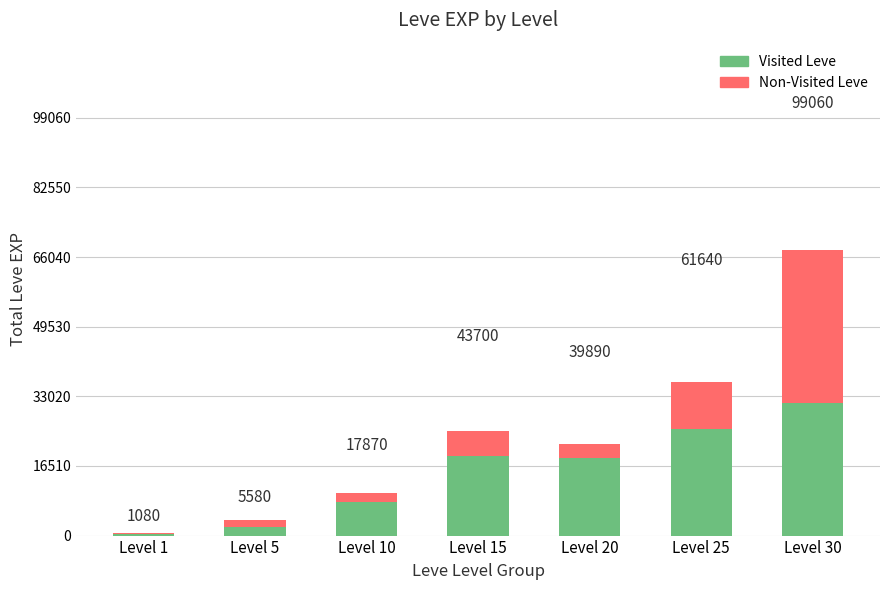

Reading right to left, what are all the values shown in this chart?

Non-Visited Leve: Level 30=67730	Level 25=36390	Level 20=21600	Level 15=24790	Level 10=9990	Level 5=3600	Level 1=630
Visited Leve: Level 30=31330	Level 25=25250	Level 20=18290	Level 15=18910	Level 10=7880	Level 5=1980	Level 1=450